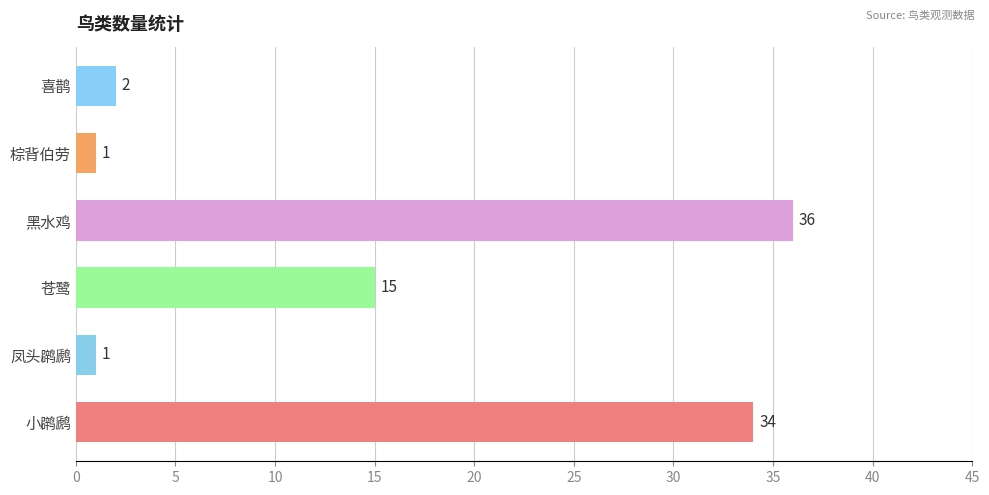

True or false: the data shows 36 at 黑水鸡.

True